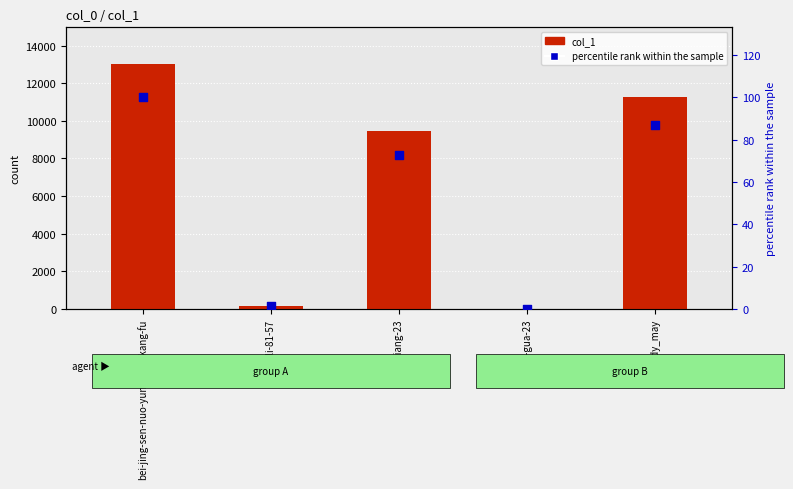

What are all the series names shown in the legend?

col_1, percentile rank within the sample